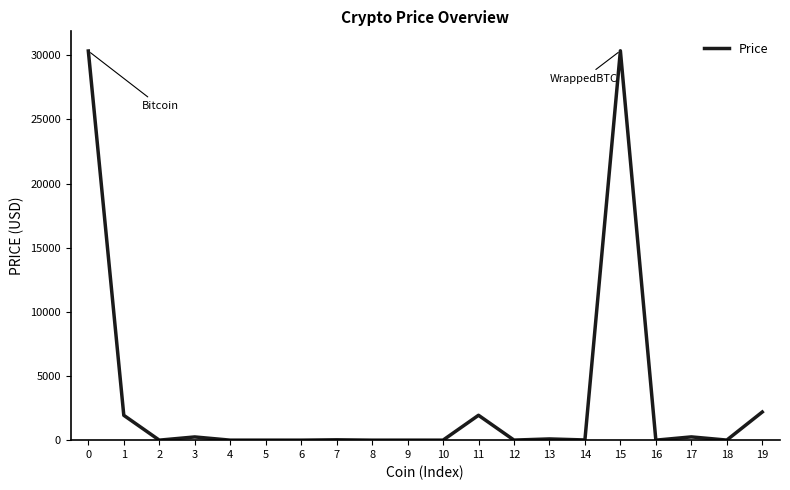

The value at 0 is 20253.7. True or false?

False